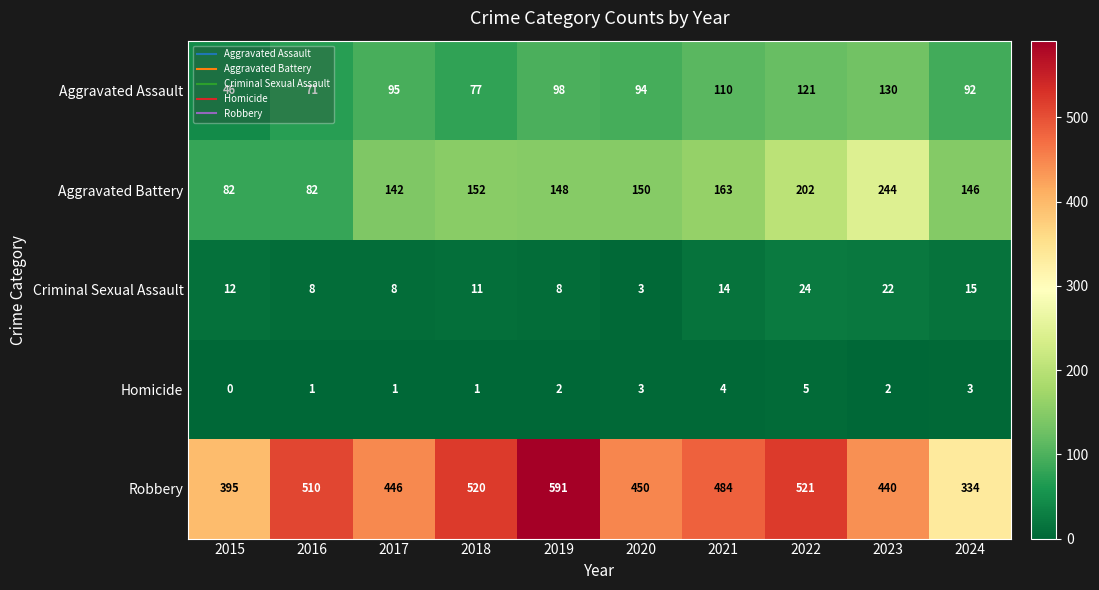

At which label does Aggravated Battery reach its peak?

2023